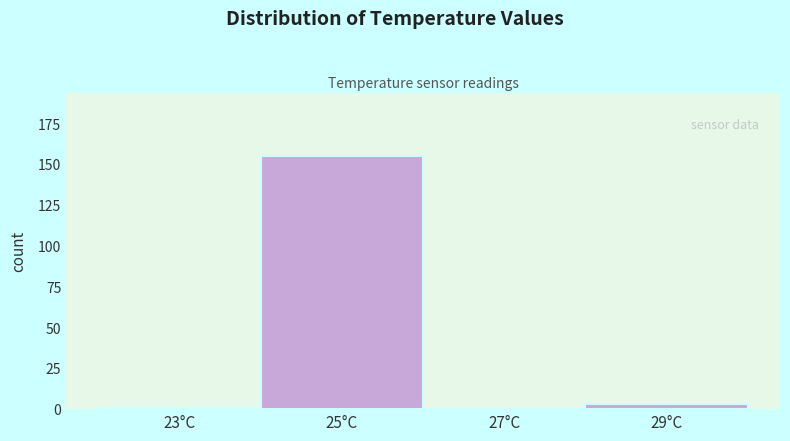

Reading left to right, transcribe this chart: for each bar, give the range it covers on the x-axis and its height. The values are not printed on the chart, so give them approximately, as read against the axis.

22 to 24: under 5
24 to 26: 155
26 to 28: 0
28 to 30: under 5